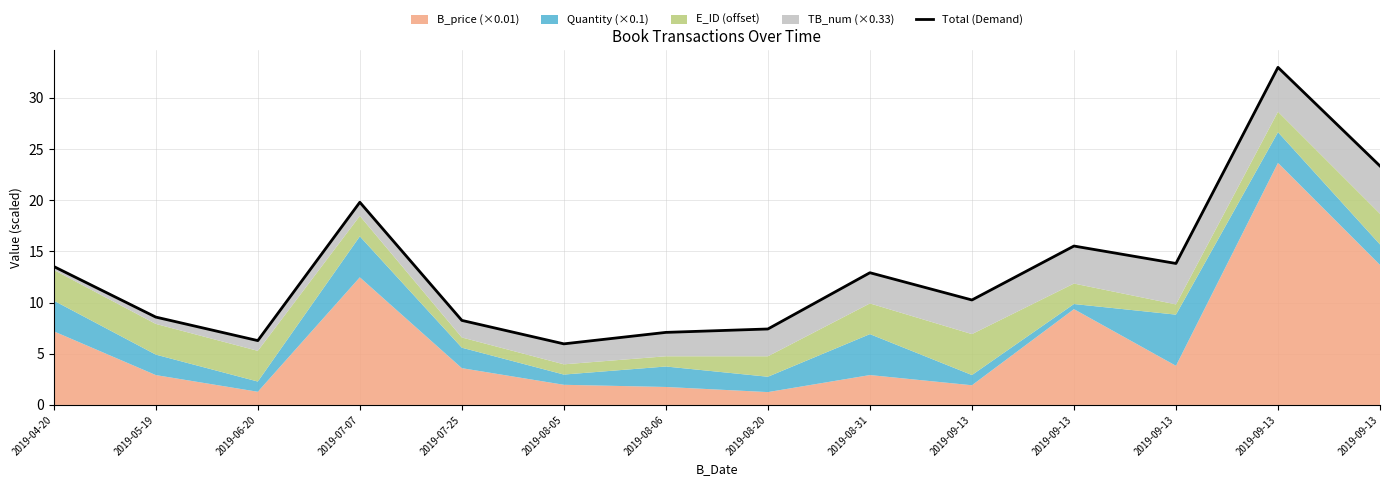

The chart shows a value of 6.3 at 2019-06-20. True or false?

True